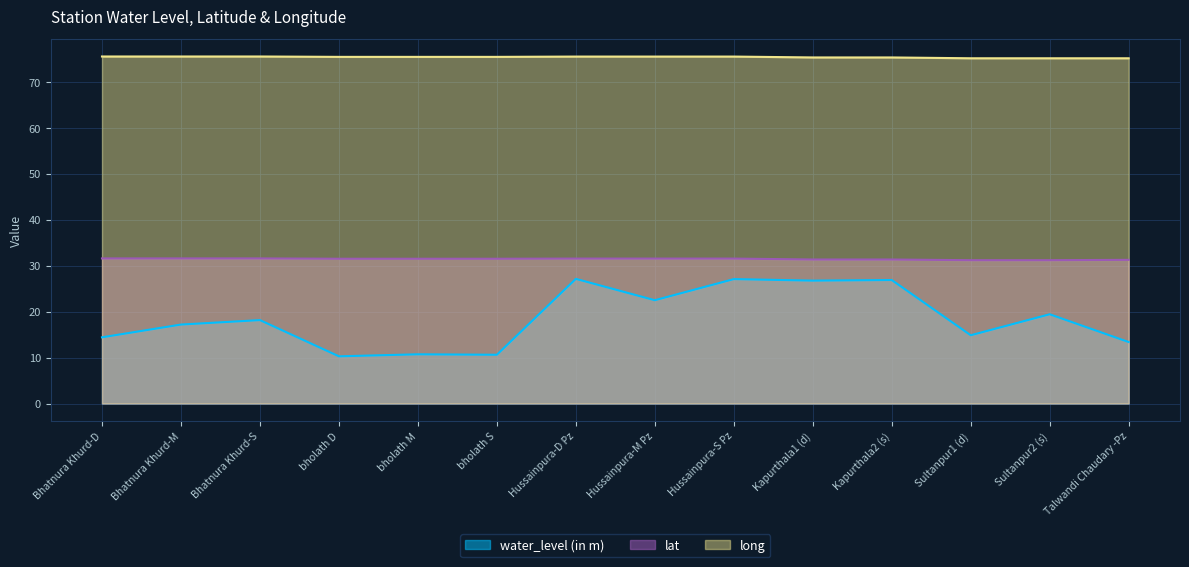

True or false: water_level (in m) has a value of 22.5 at Hussainpura-M Pz.

True